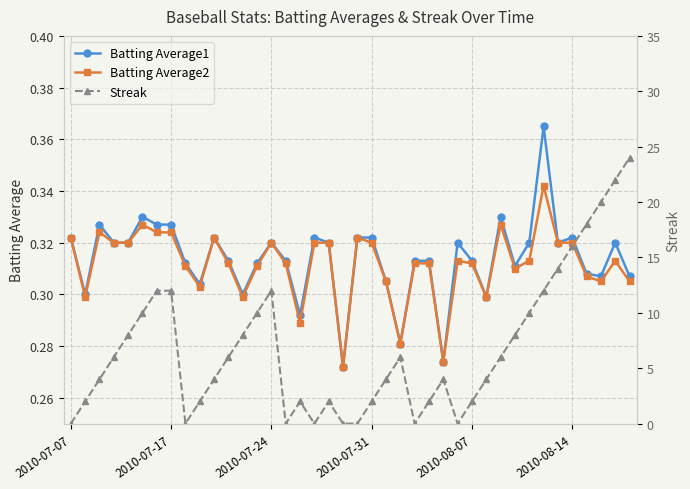

True or false: Batting Average2 has more than 2 points higher than both neighbors.

True